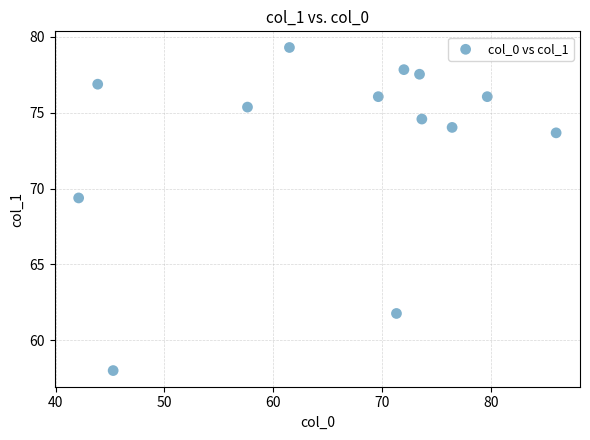

What is the range of X values (max minus min)?

43.8